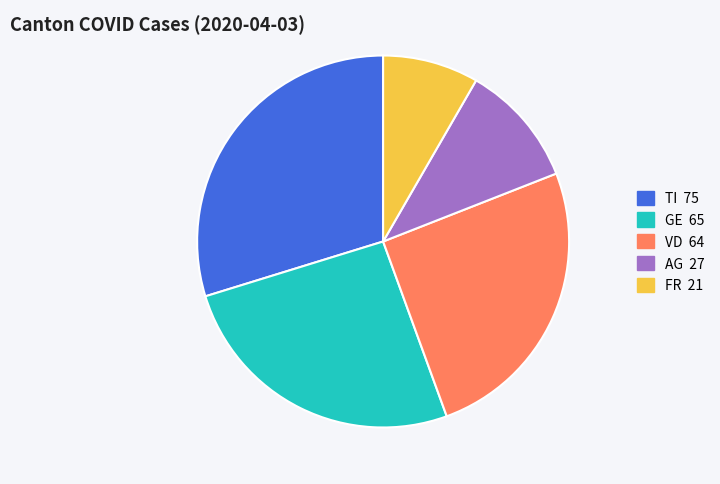

Does any single category account for the majority?

No